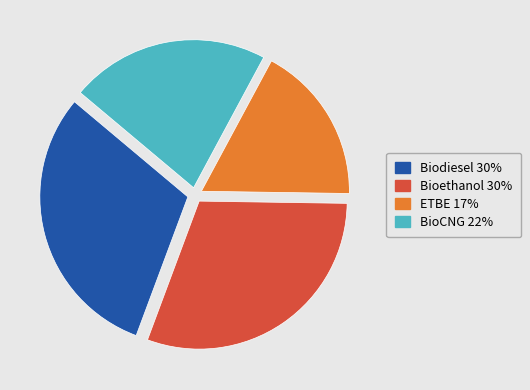

Do Bioethanol and Biodiesel together represent more than half of the pie?

Yes